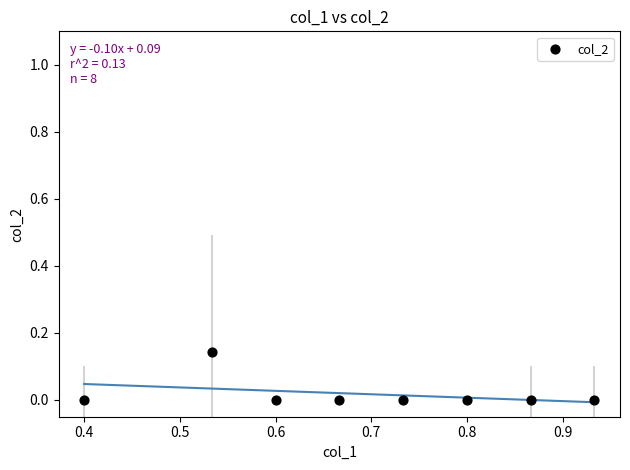

What is the range of X values (max minus min)?

0.5